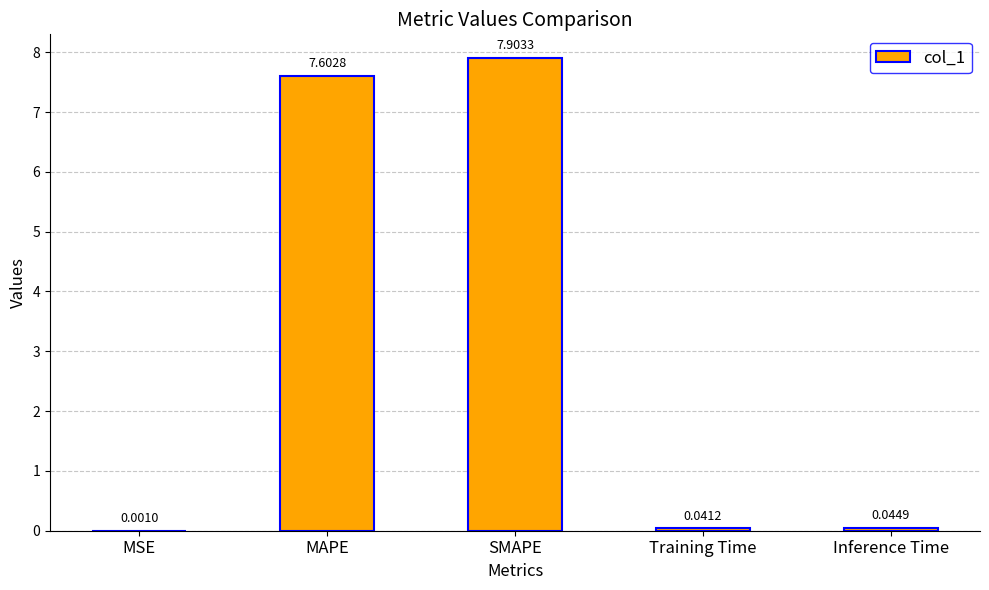

Which label corresponds to the largest value in the chart?

SMAPE